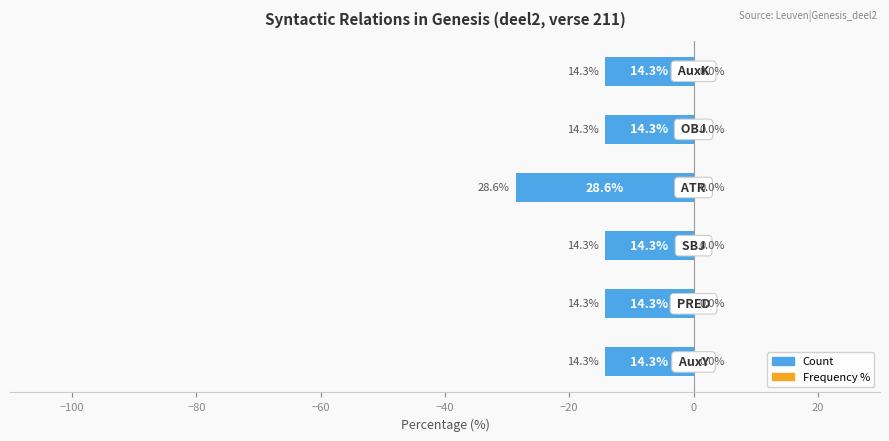

Does the chart contain stacked bars?

No